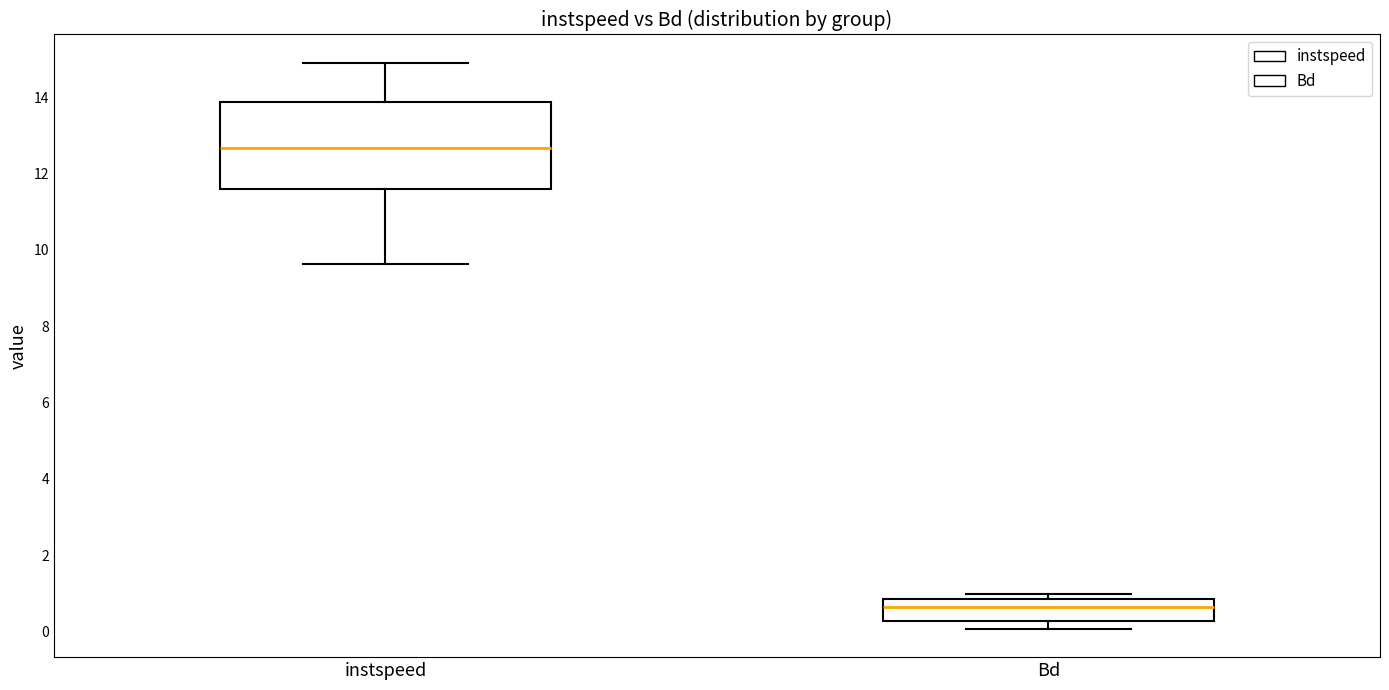

Where does the lower whisker of the box for instspeed end on the y-axis? The values are not printed on the chart, so give them approximately, as read against the axis.

9.6